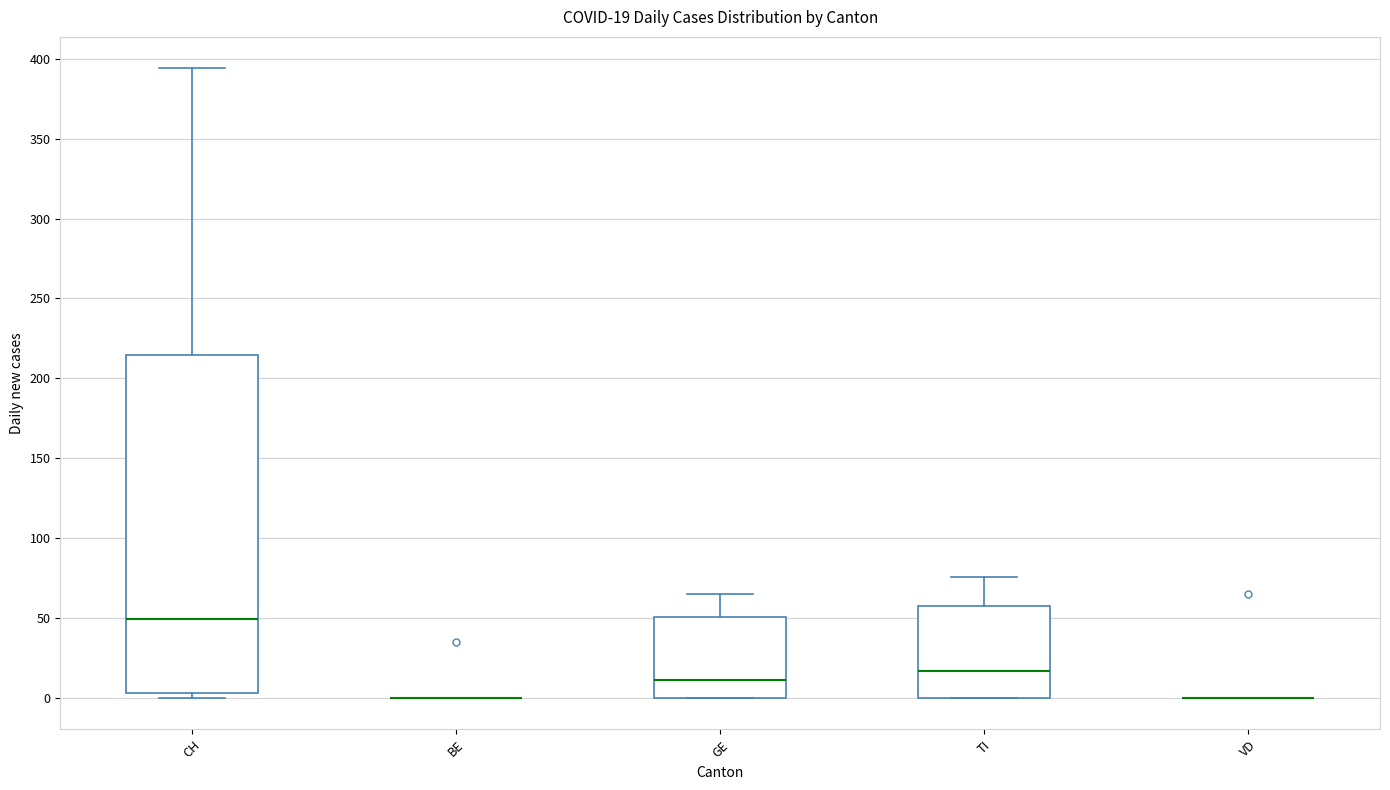

Comparing the boxes themselves (not the whiskers), which one is the tallest?

CH